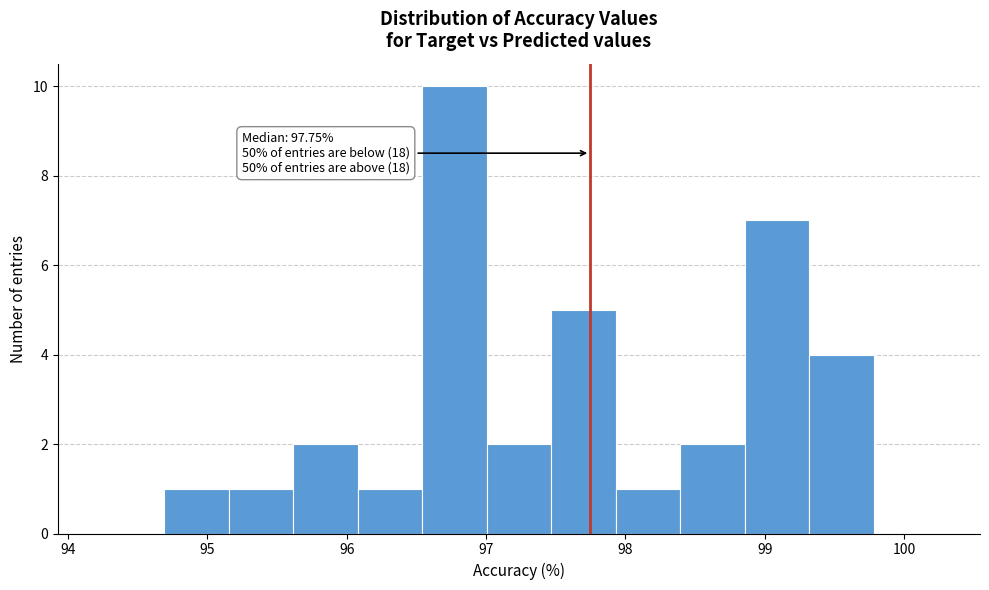

Which range on the x-axis has the tallest bar?

96.5 to 97.0